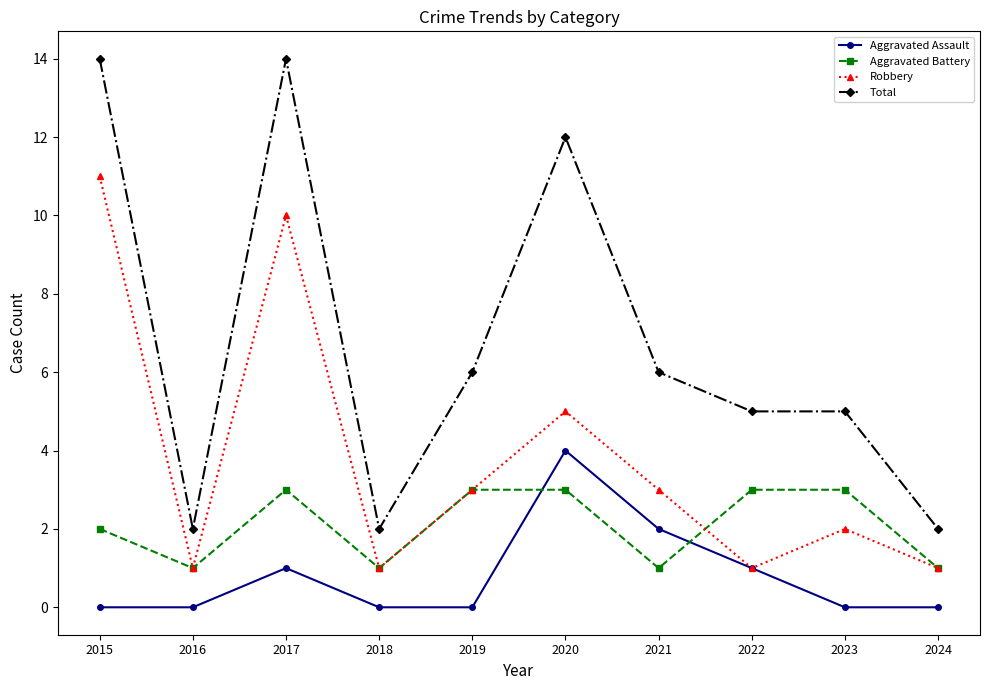

True or false: Total and Aggravated Battery cross at least once.

False